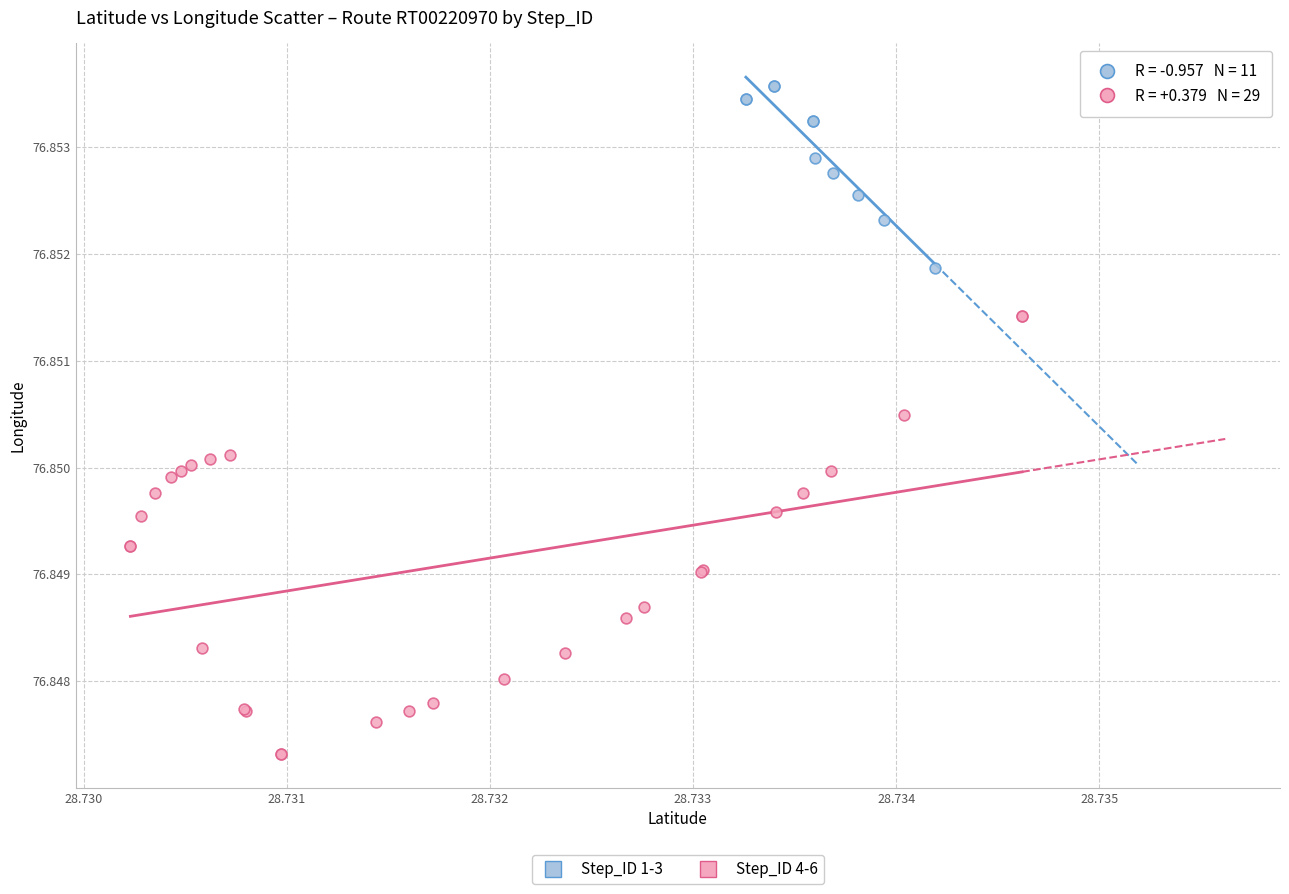

Which series contains the highest Y value?

Step_ID 1-3